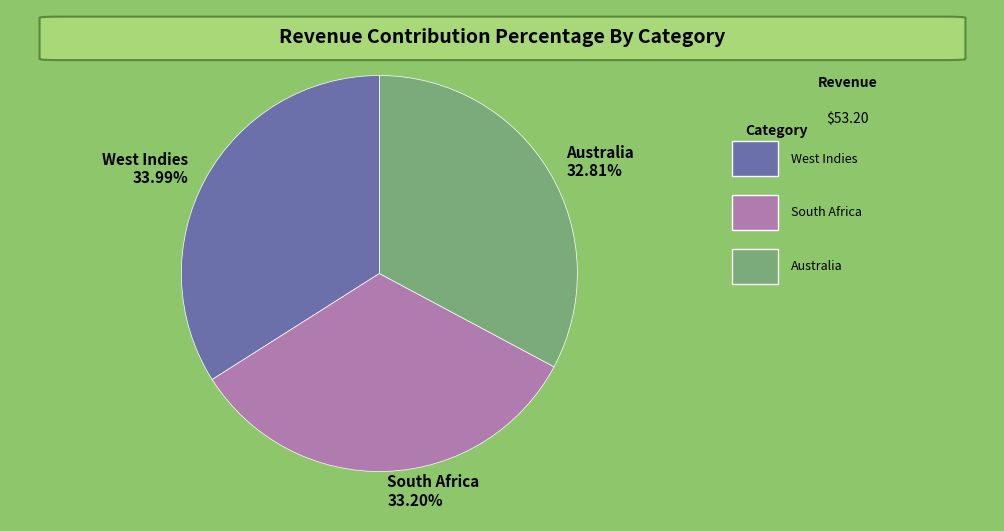

Do West Indies and South Africa together represent more than half of the pie?

Yes